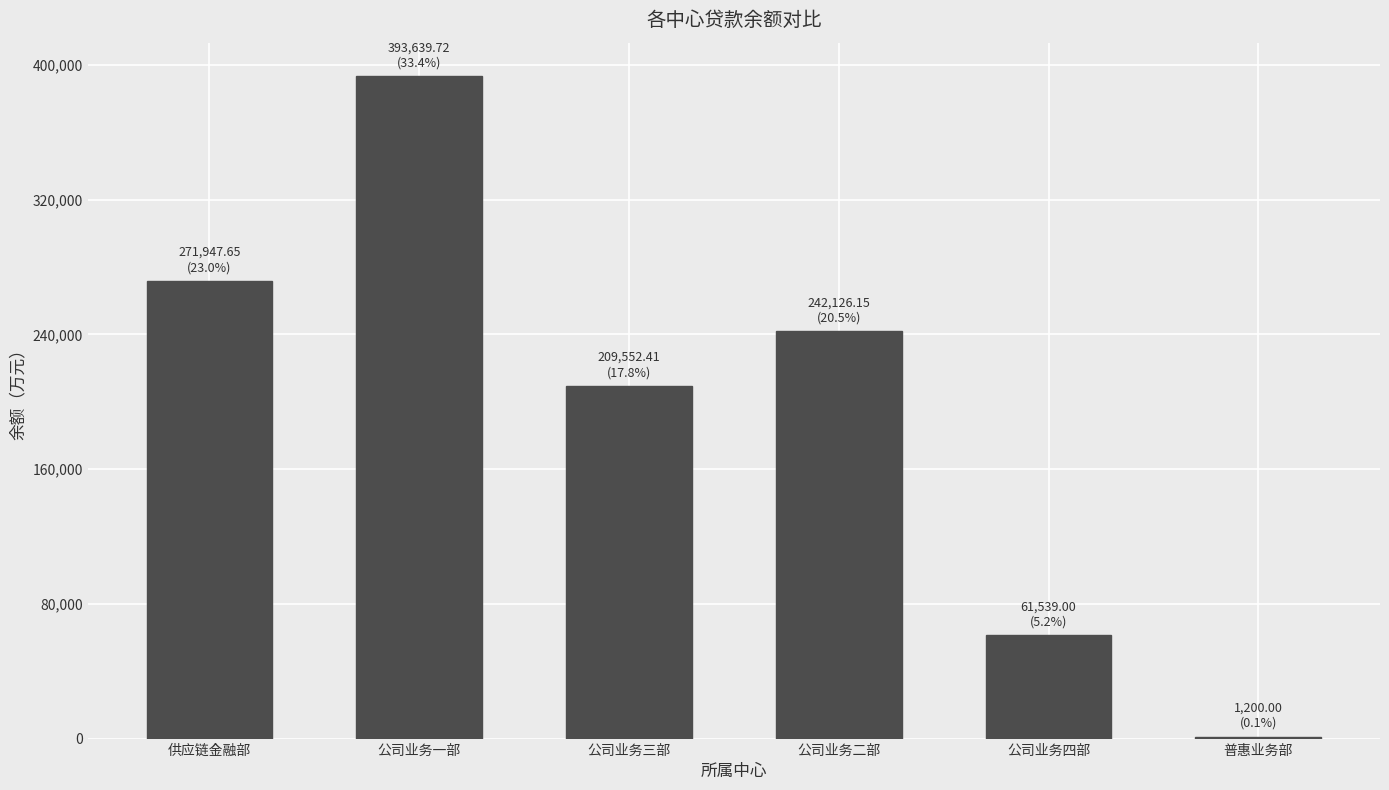

At which label is the value closest to 197419?

公司业务三部